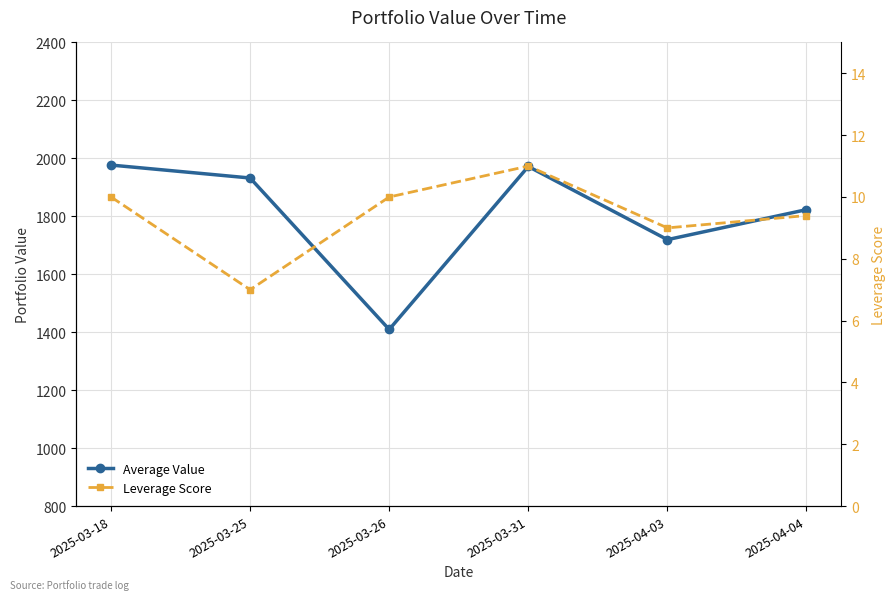

Between 2025-04-04 and 2025-03-31, which is larger?

2025-03-31